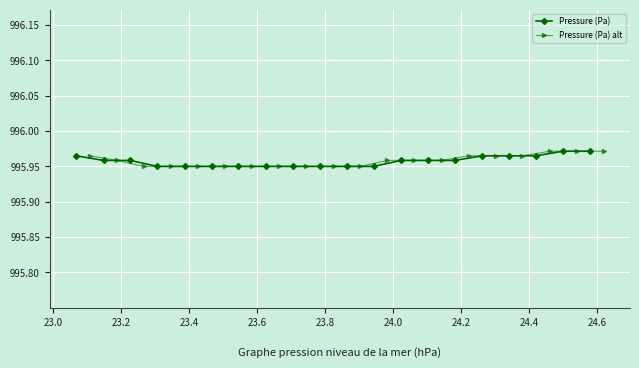

How many Pressure (Pa) values are between 995 and 996?

20